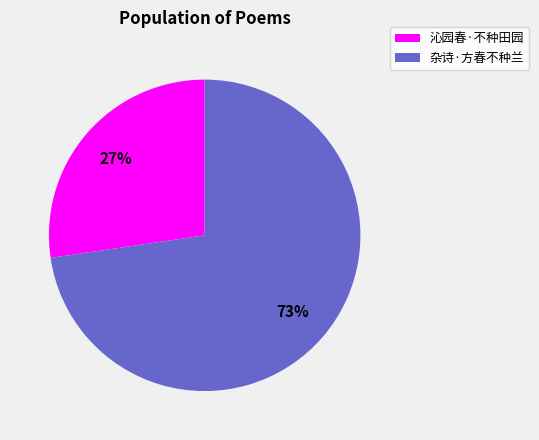

Rank the categories by value from lowest to highest.

沁园春·不种田园, 杂诗·方春不种兰